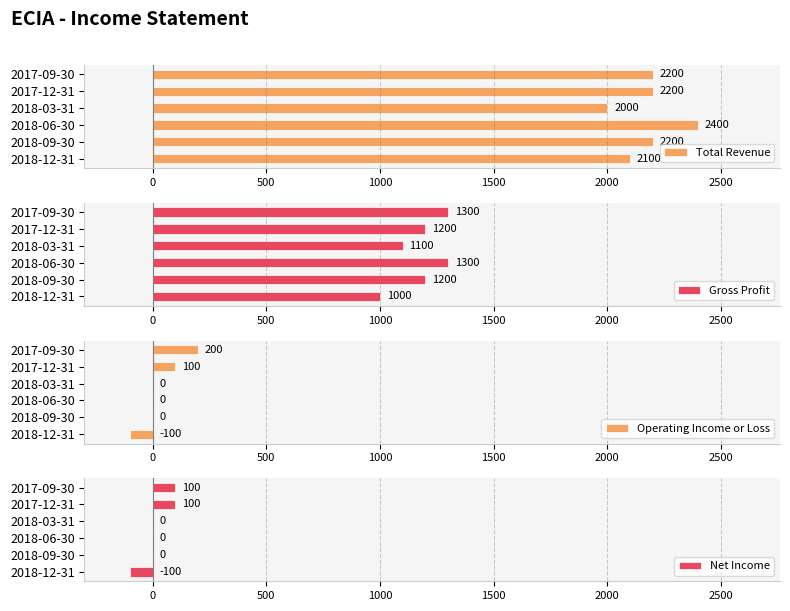

How many Net Income values are between 0 and 100?

5